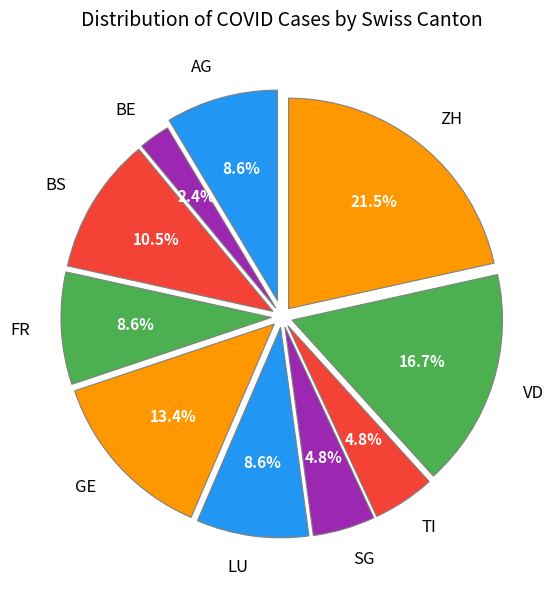

Between LU and ZH, which is larger?

ZH